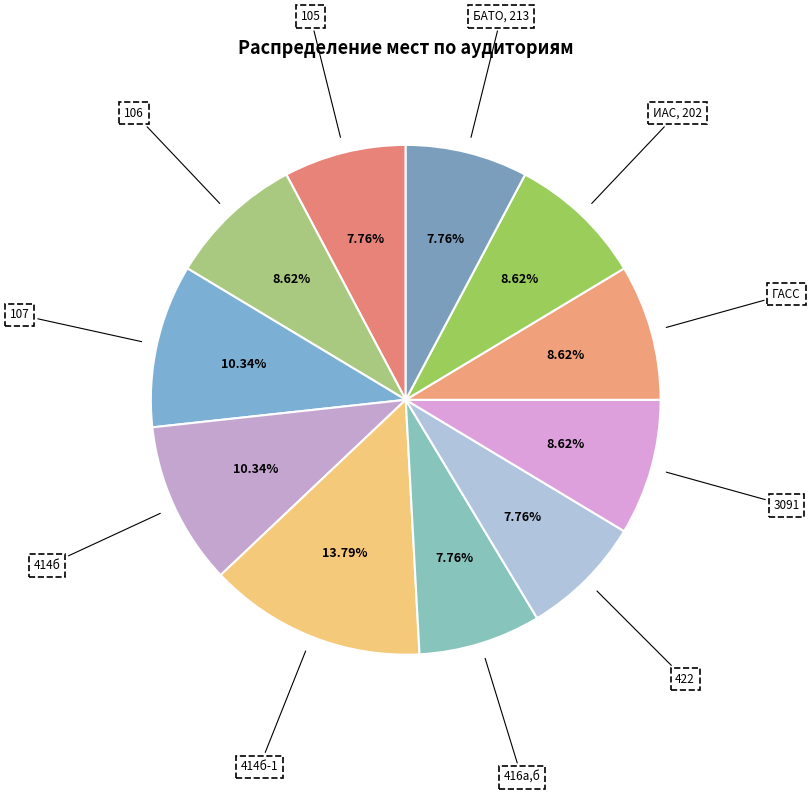

Is 416а,б the majority of the pie?

No